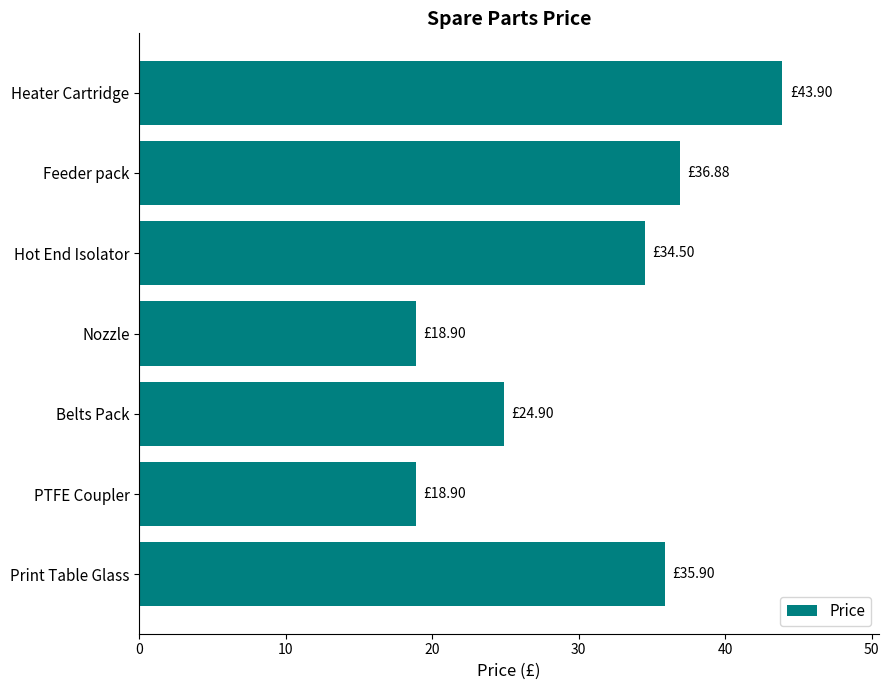

Where is the data nearest to the value 31?

Hot End Isolator